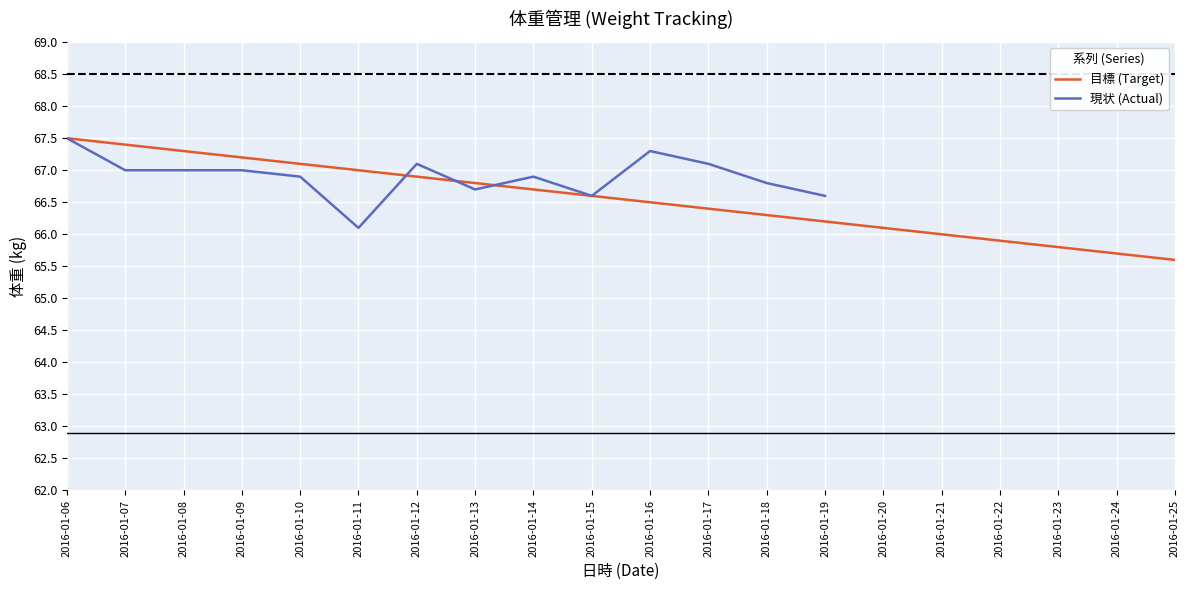

What is the difference between the values at 2016-01-16 and 2016-01-25?

0.9